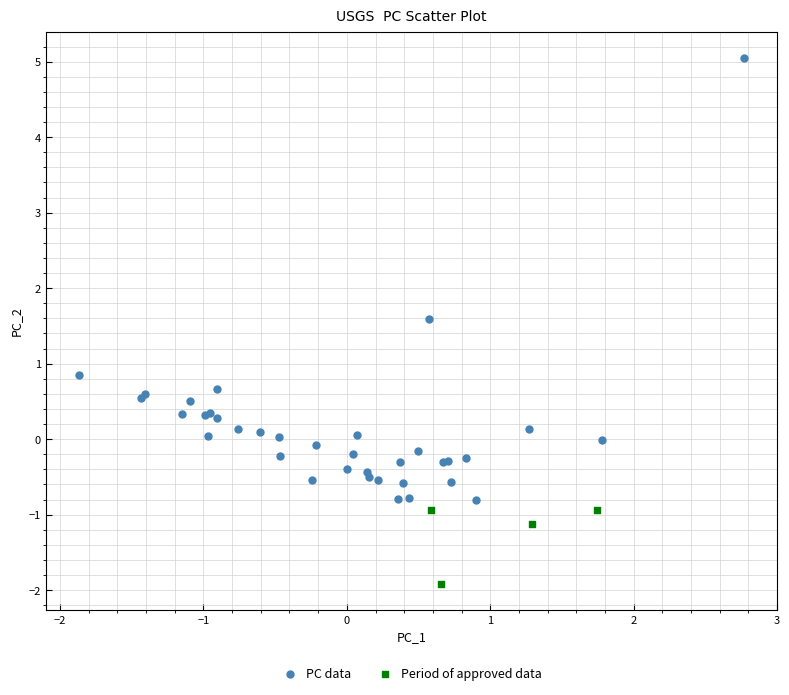

What are all the series names shown in the legend?

PC data, Period of approved data